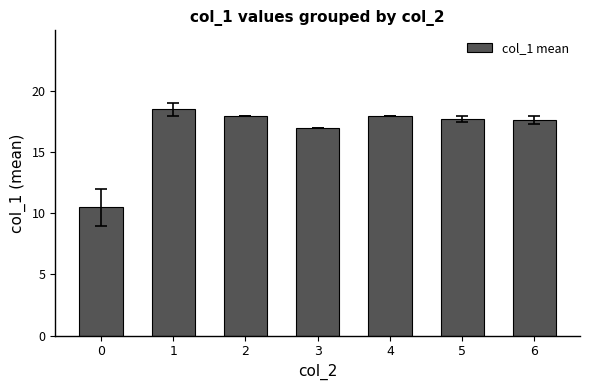

What is the sum of the values at 4 and 3?

35.0